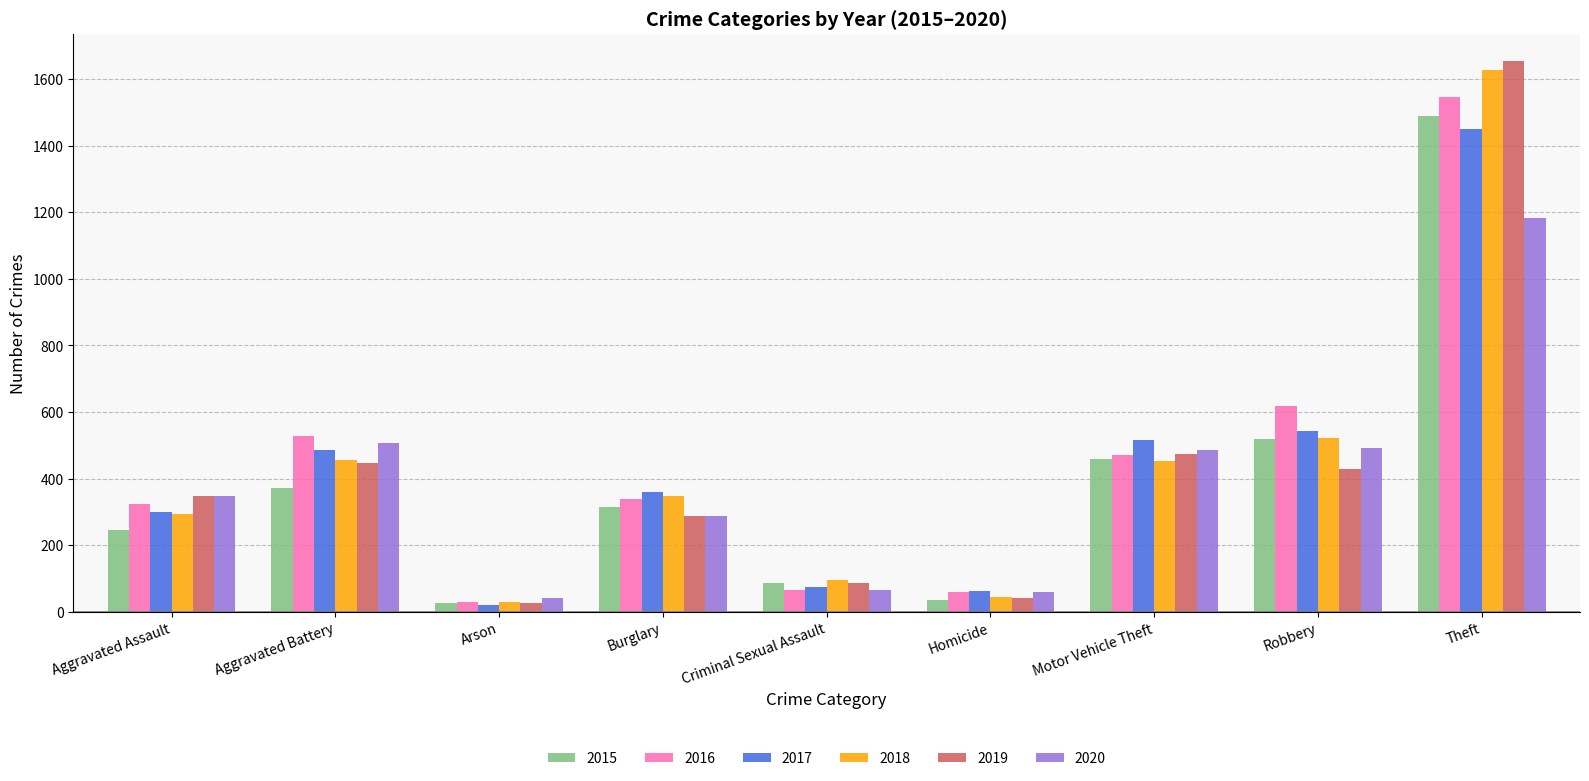

What is the smallest value displayed?

19